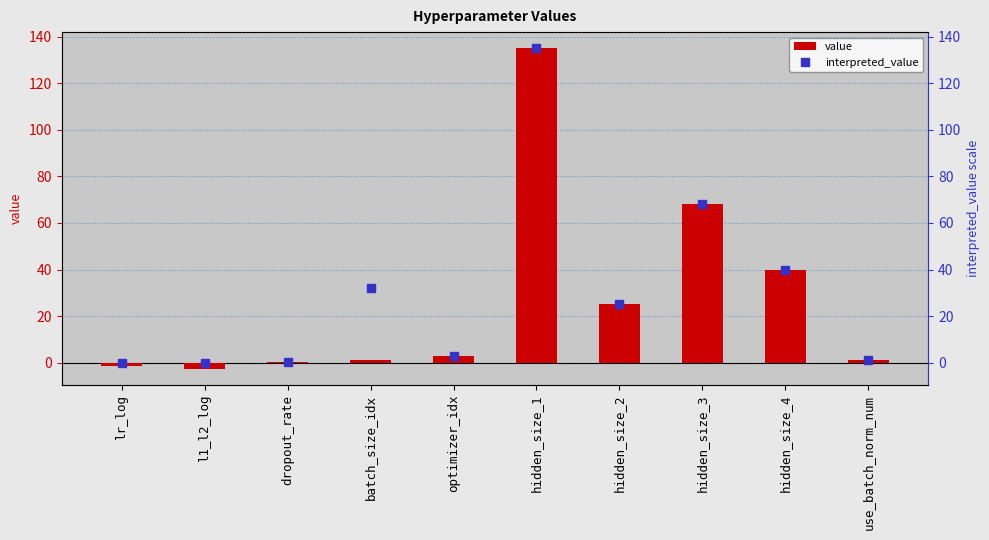

What is the total value across all series at hidden_size_3?

136.0